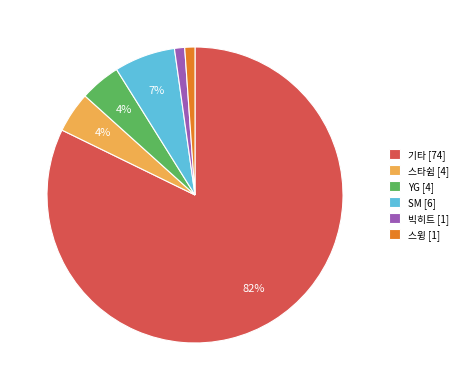

To the nearest percent, what is the average slice percentage?

17%